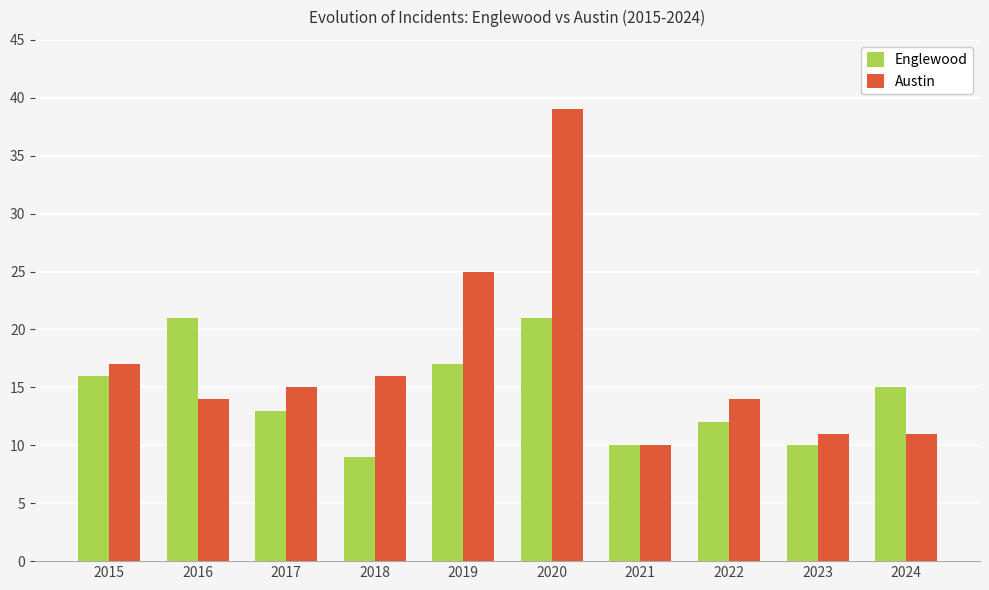

At 2020, list the series in order from smallest to largest.

Englewood, Austin